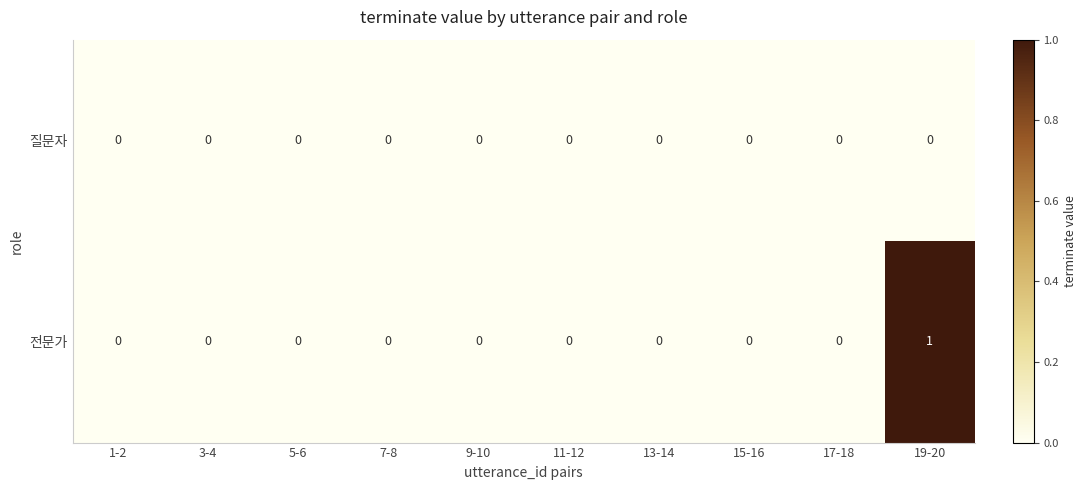

Reading left to right, extract all data points from this chart.

질문자: 1-2=0	3-4=0	5-6=0	7-8=0	9-10=0	11-12=0	13-14=0	15-16=0	17-18=0	19-20=0
전문가: 1-2=0	3-4=0	5-6=0	7-8=0	9-10=0	11-12=0	13-14=0	15-16=0	17-18=0	19-20=1